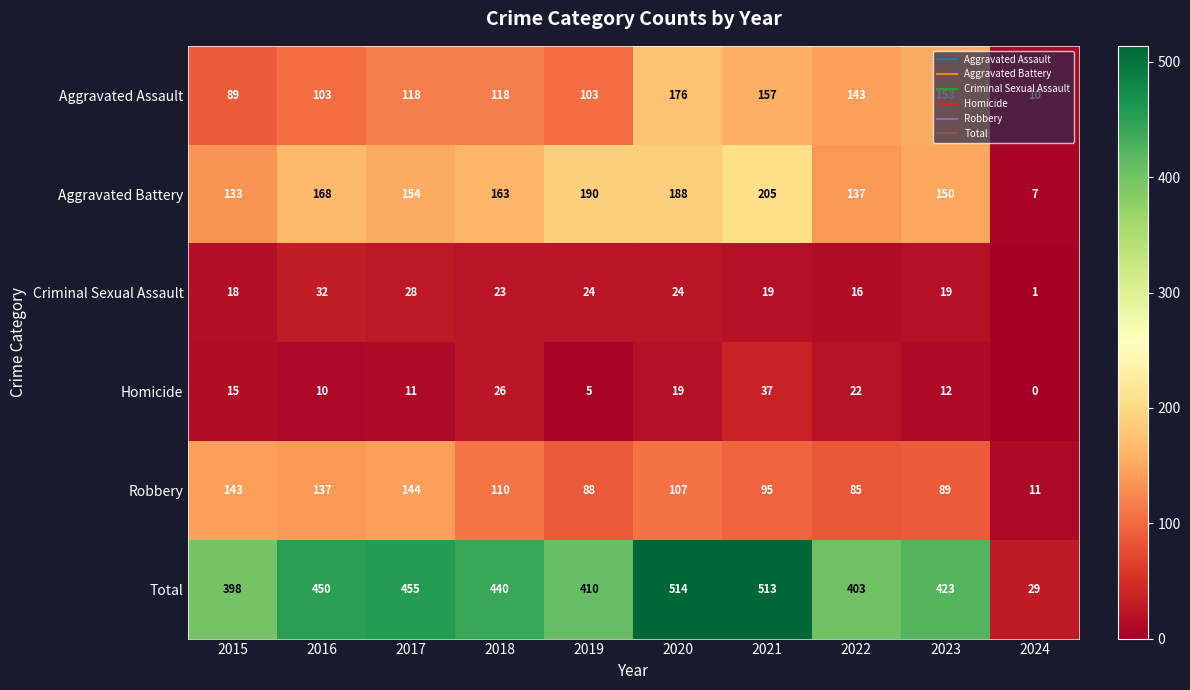

What is the average value of the Criminal Sexual Assault series?

20